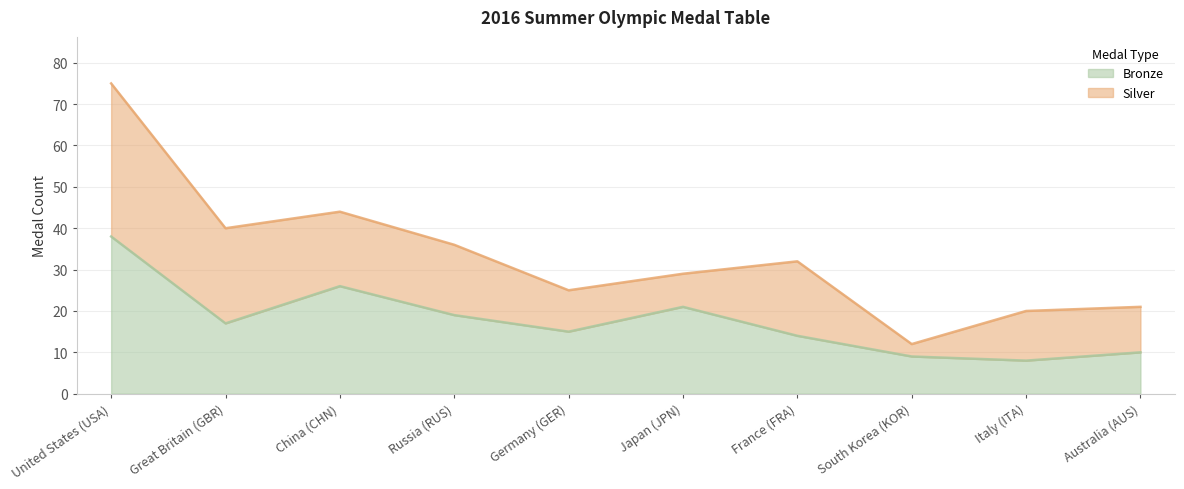

Does the chart have visible grid lines?

Yes